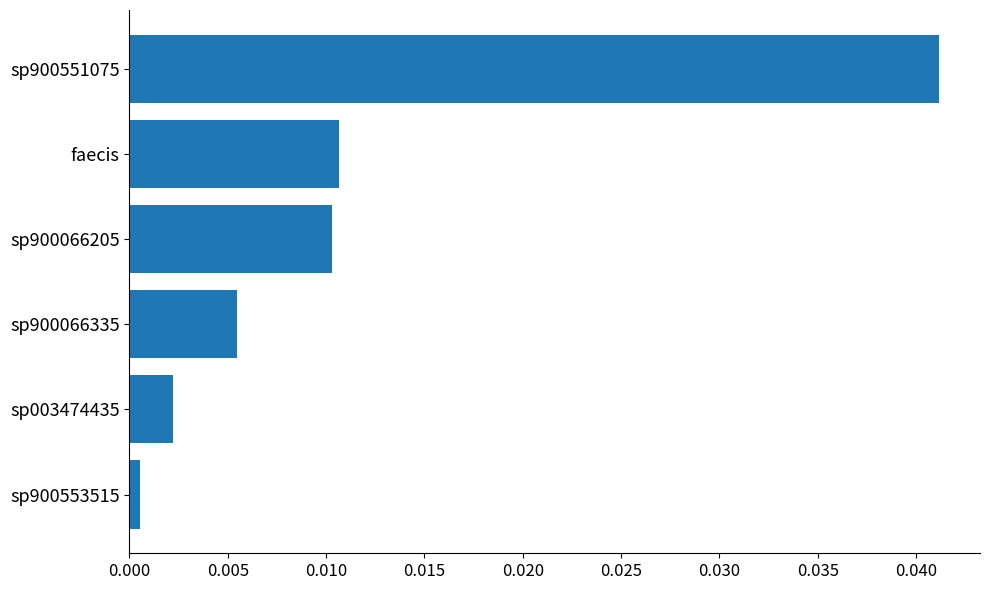

Which category has the lowest value across all series?

sp900553515